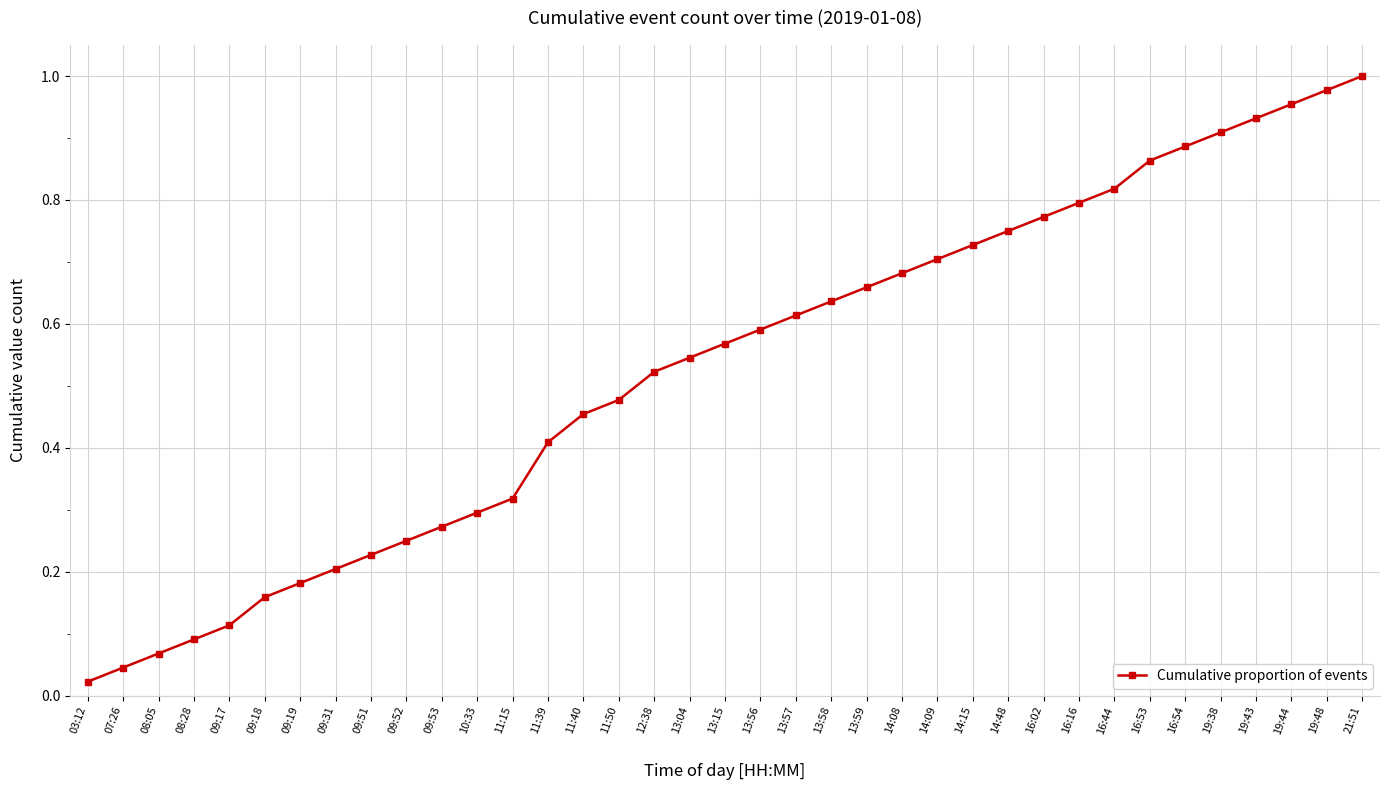

True or false: the data shows 0.2 at 09:17.

False